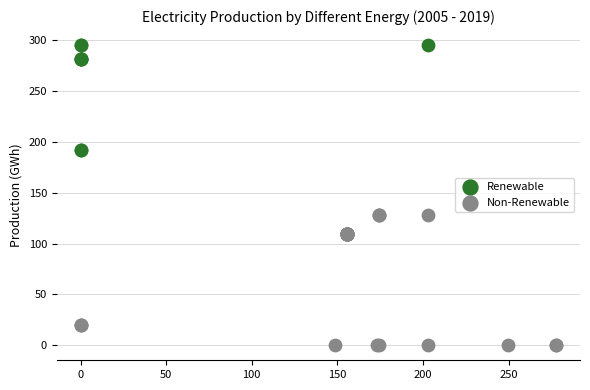

Which series contains the lowest Y value?

Non-Renewable